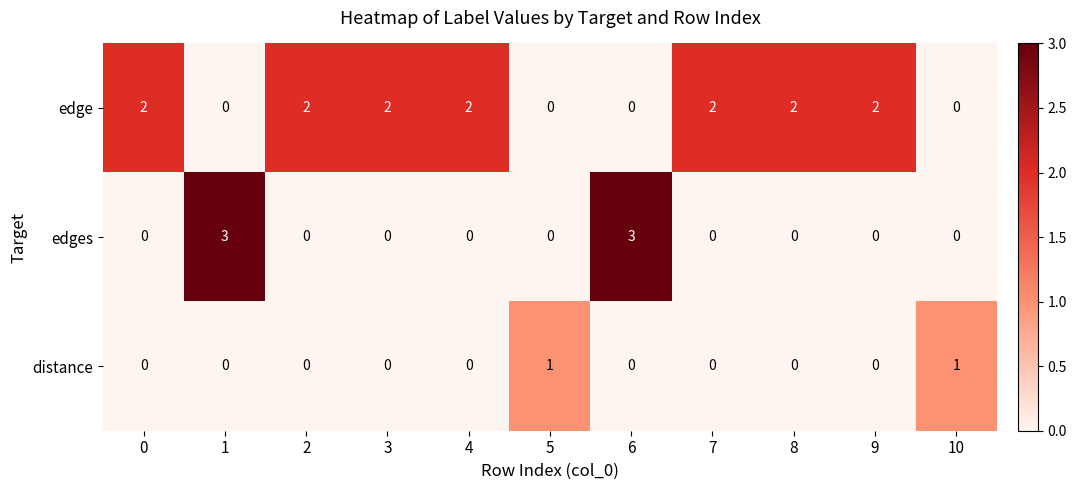

What is the total value across all series at 1?

3